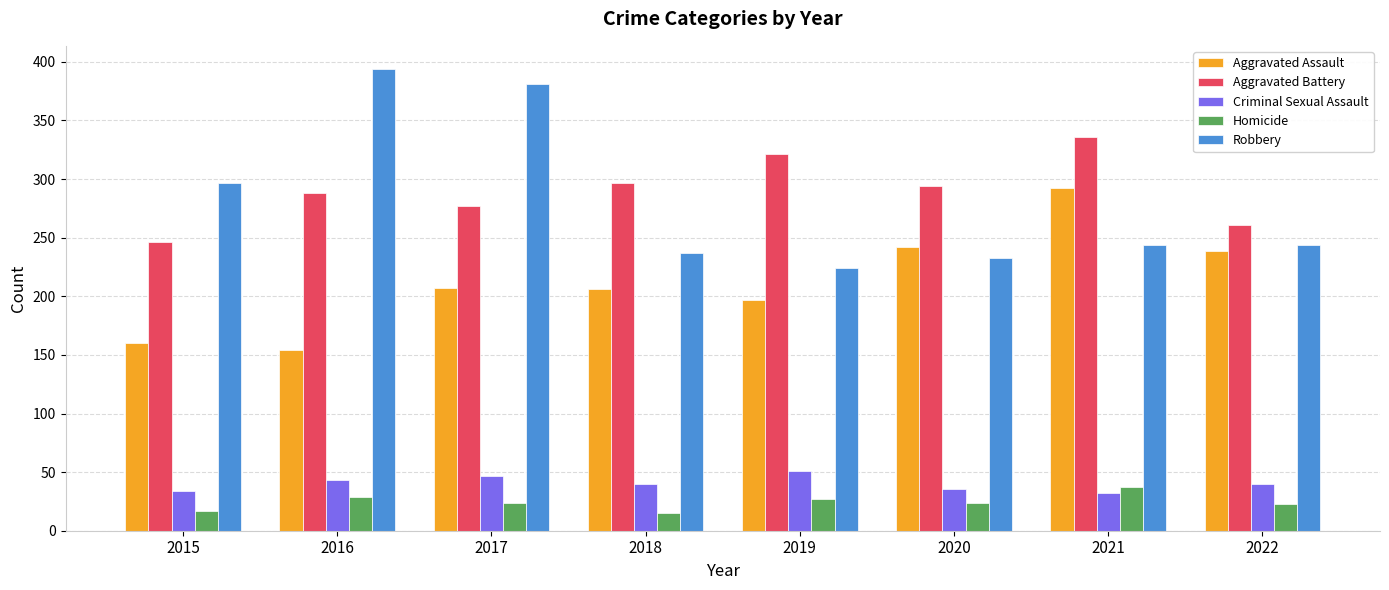

Is it true that Criminal Sexual Assault equals 36 at 2020?

True